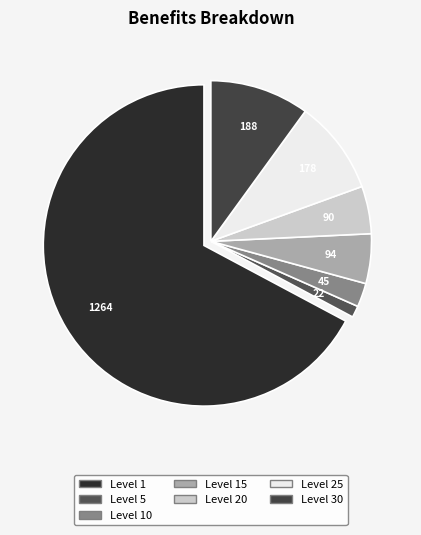

How many slices are in this pie chart?

7